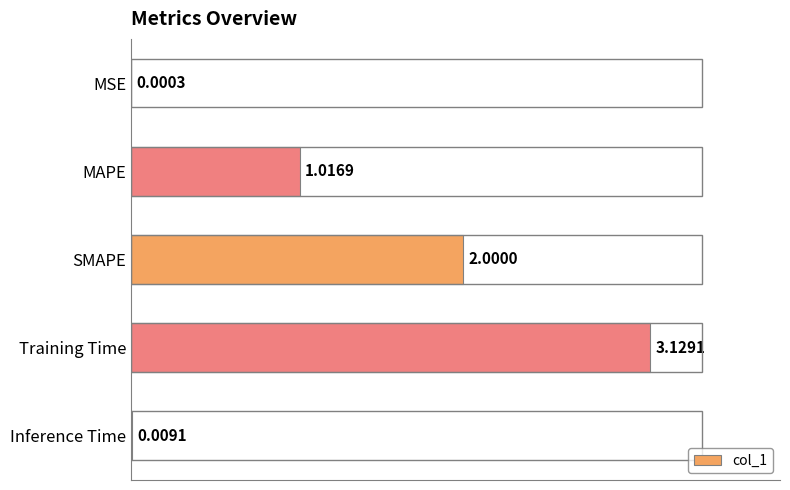

What is the sum of all values?

6.2